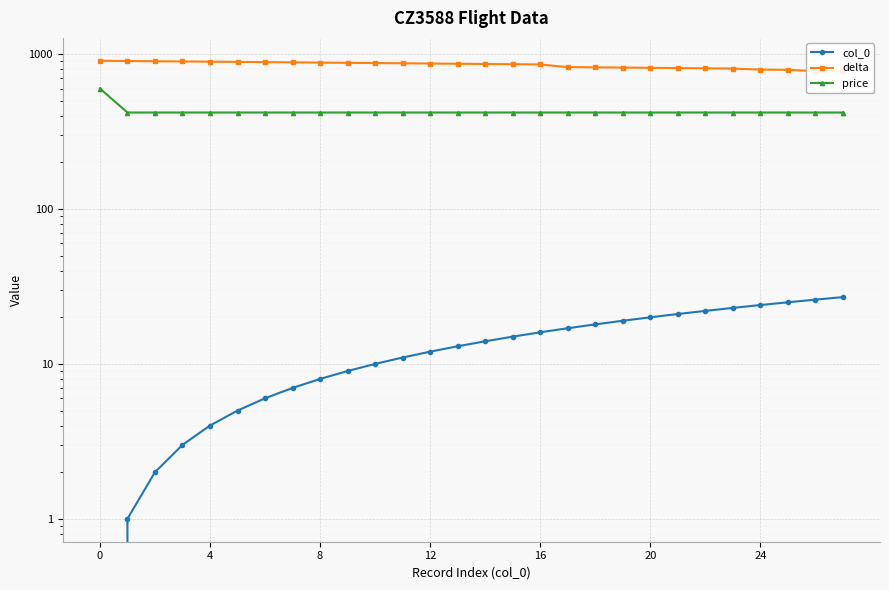

True or false: col_0 has a value of 11 at 11.

True